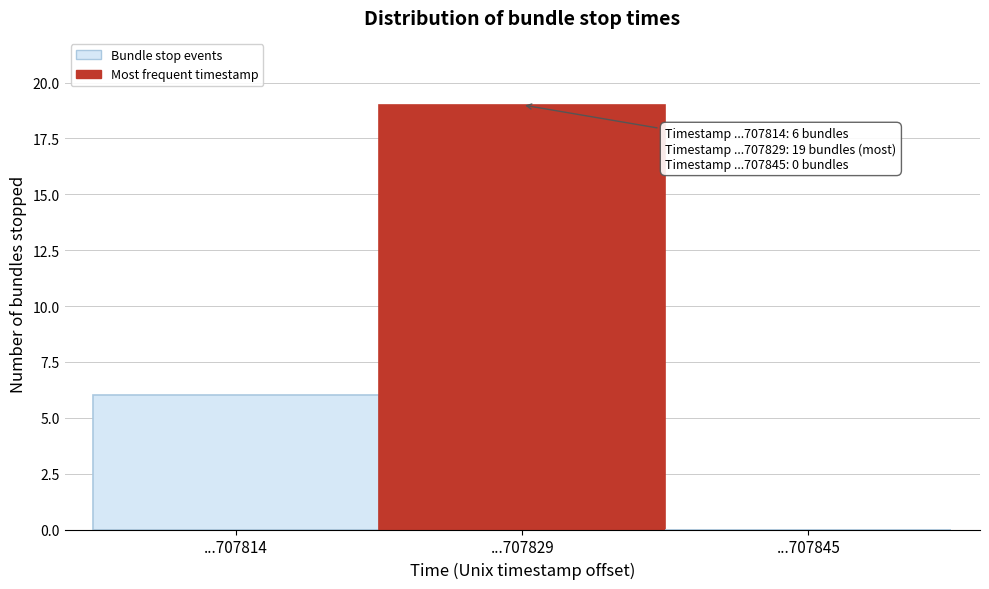

Reading left to right, what are all the values shown in this chart?

...707814=6	...707829=19	...707845=0